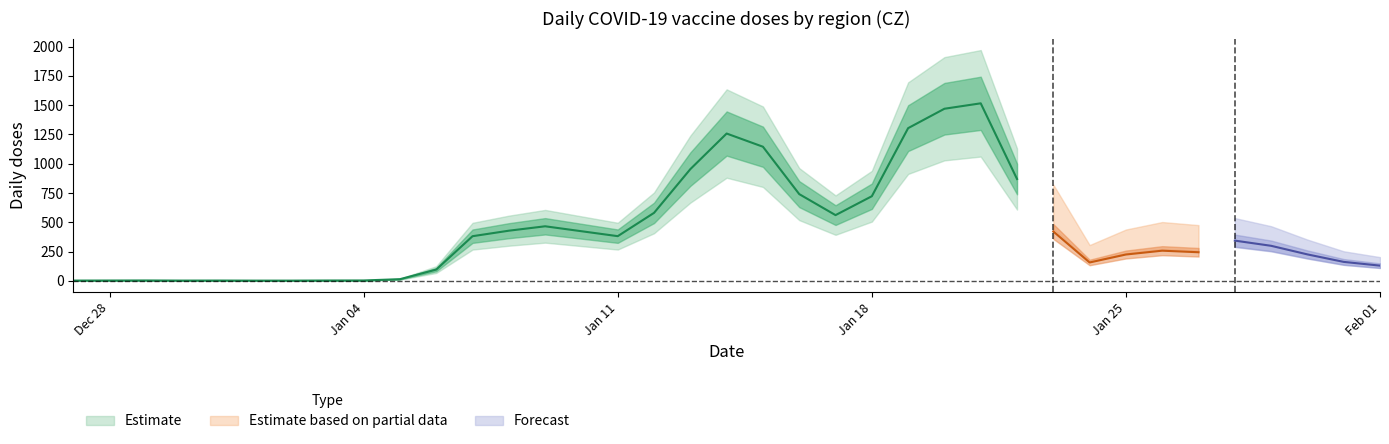

True or false: Celkem and Olomoucky kraj intersect in this chart.

False